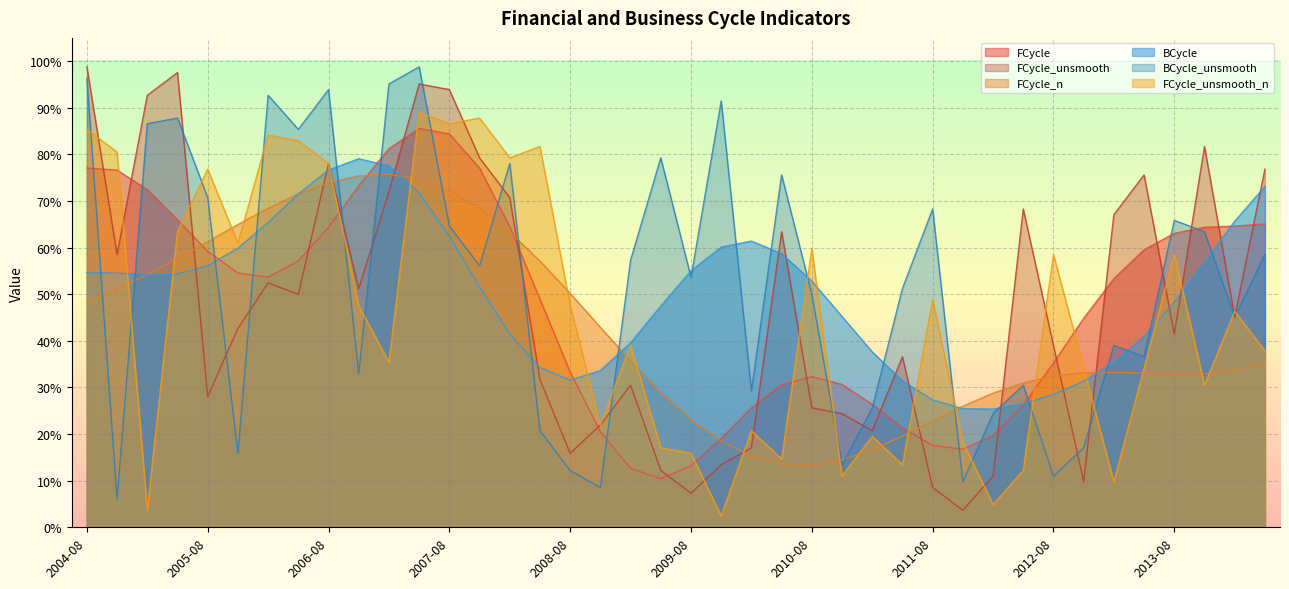

True or false: FCycle and FCycle_n cross at least once.

True